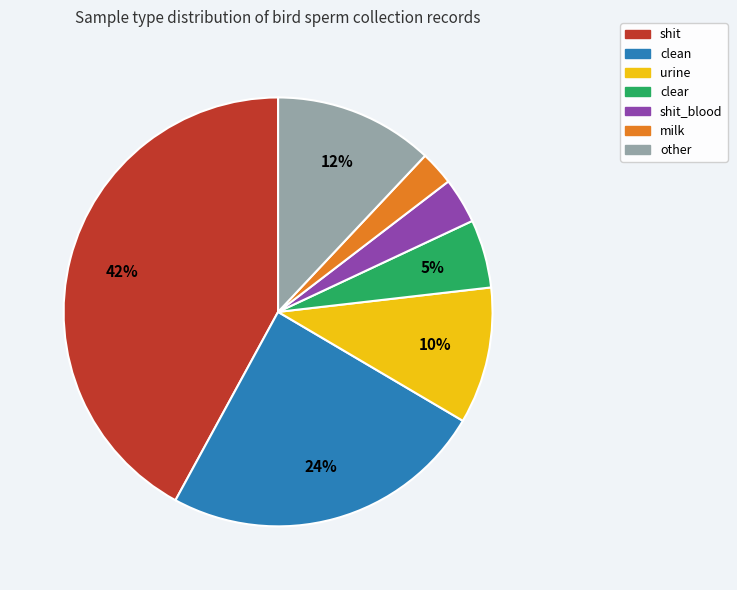

Is there a majority slice in this chart?

No